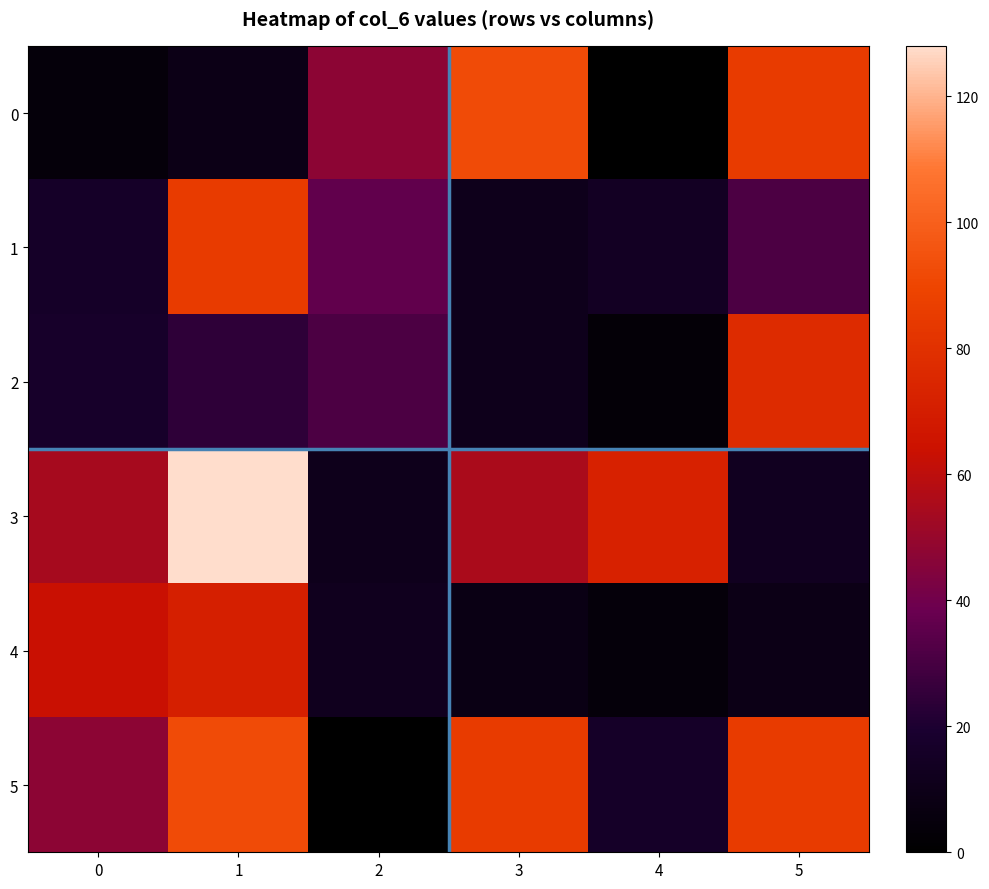

Reading left to right, list all the values displayed in this chart.

0: 0=4	1=9	2=47	3=92	4=0	5=85
1: 0=16	1=85	2=36	3=11	4=14	5=31
2: 0=17	1=24	2=31	3=11	4=3	5=77
3: 0=54	1=128	2=11	3=55	4=72	5=13
4: 0=63	1=71	2=12	3=8	4=4	5=9
5: 0=47	1=92	2=0	3=85	4=16	5=85